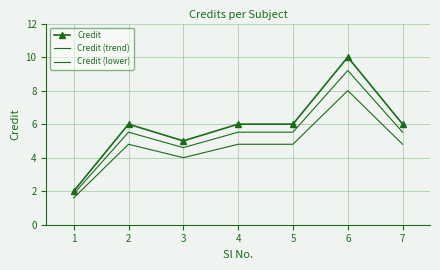

The value of Credit at 4 is 3.9. True or false?

False